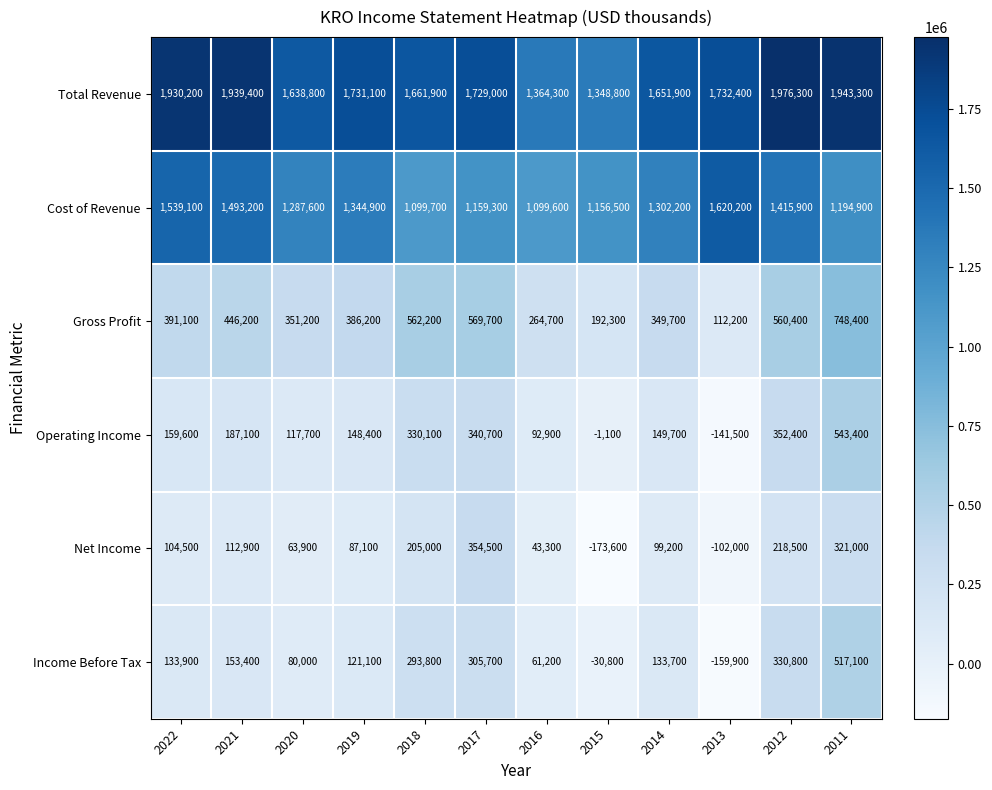

The Cost of Revenue series shows 2377307 at 2012. True or false?

False